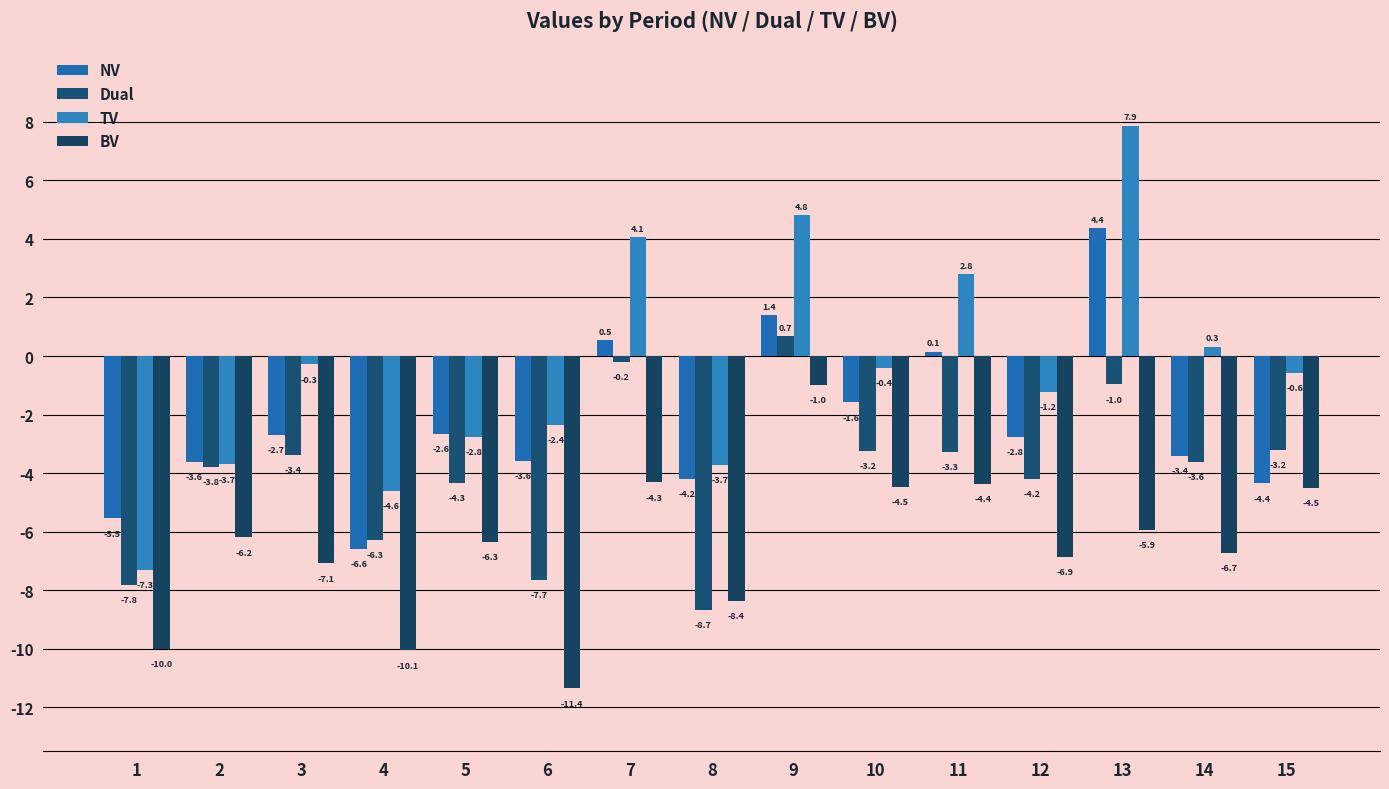

Reading left to right, transcribe all the data shown in this chart.

NV: 1=-5.5	2=-3.6	3=-2.7	4=-6.6	5=-2.6	6=-3.6	7=0.5	8=-4.2	9=1.4	10=-1.6	11=0.1	12=-2.8	13=4.4	14=-3.4	15=-4.4
Dual: 1=-7.8	2=-3.8	3=-3.4	4=-6.3	5=-4.3	6=-7.7	7=-0.2	8=-8.7	9=0.7	10=-3.2	11=-3.3	12=-4.2	13=-1.0	14=-3.6	15=-3.2
TV: 1=-7.3	2=-3.7	3=-0.3	4=-4.6	5=-2.8	6=-2.4	7=4.1	8=-3.7	9=4.8	10=-0.4	11=2.8	12=-1.2	13=7.9	14=0.3	15=-0.6
BV: 1=-10.0	2=-6.2	3=-7.1	4=-10.1	5=-6.3	6=-11.4	7=-4.3	8=-8.4	9=-1.0	10=-4.5	11=-4.4	12=-6.9	13=-5.9	14=-6.7	15=-4.5